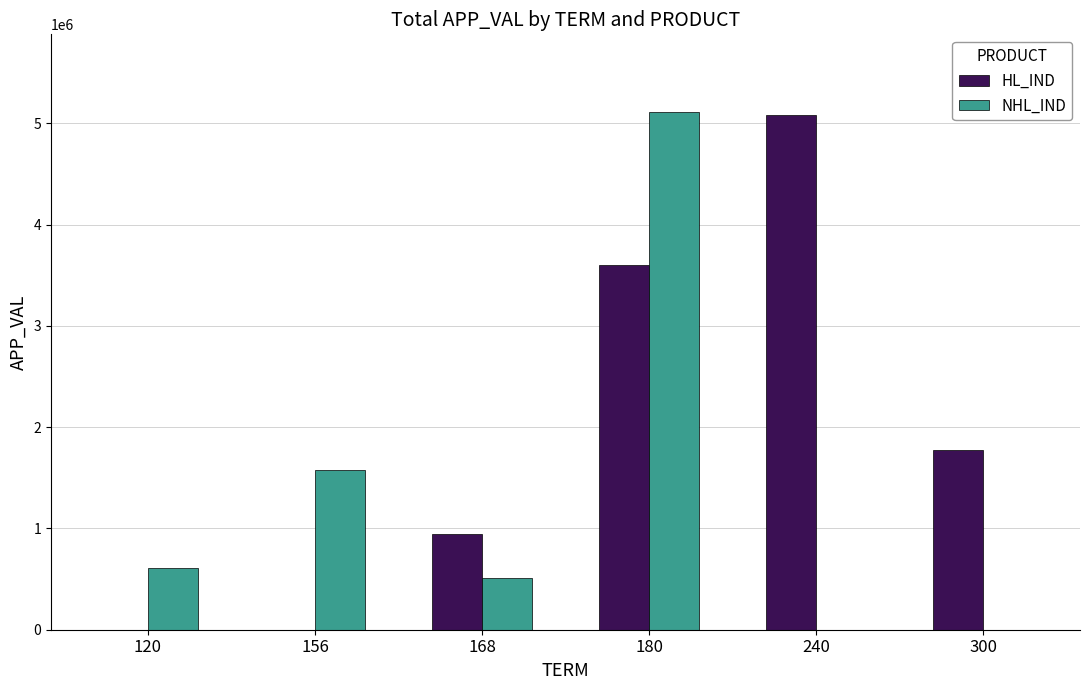

Where is HL_IND nearest to the value 2540242?

300